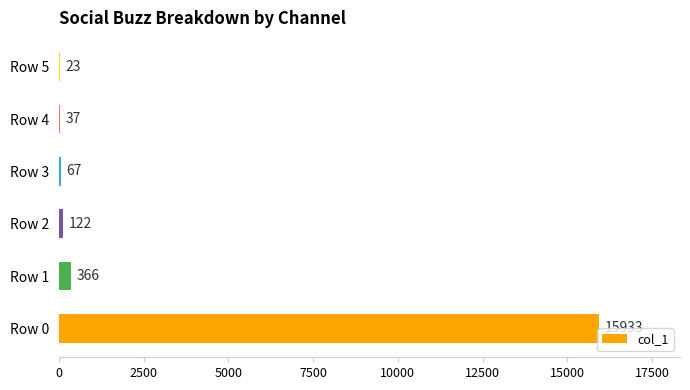

The value at Row 0 is 26128. True or false?

False